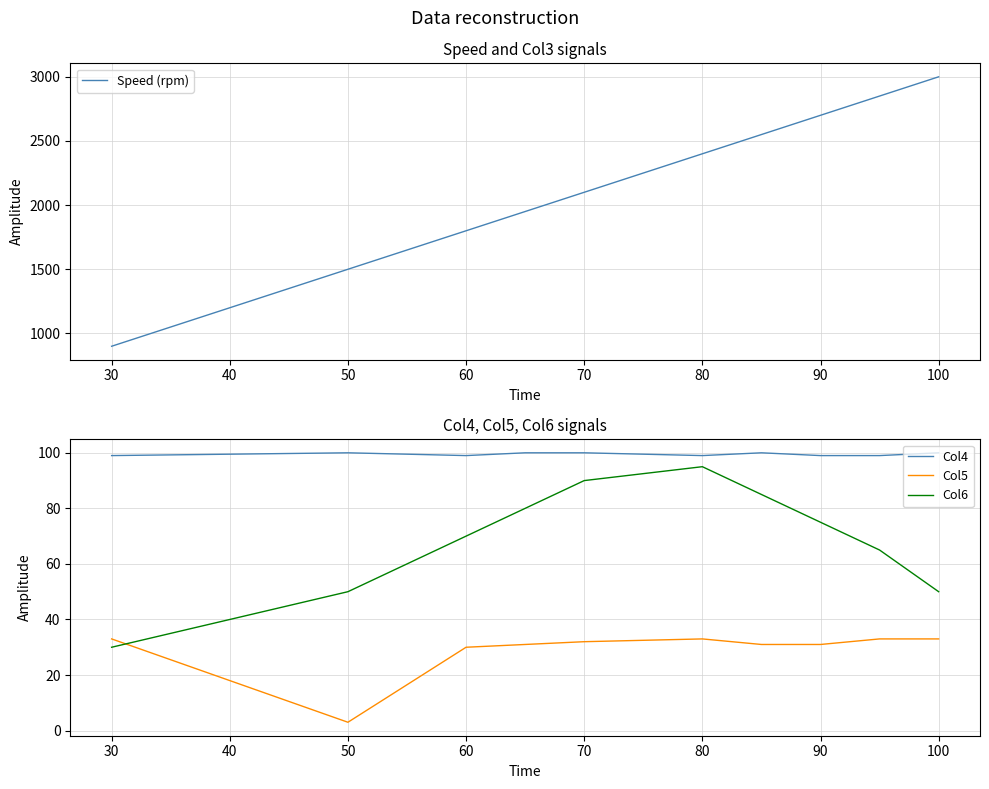

At which label does Speed (rpm) reach its peak?

100